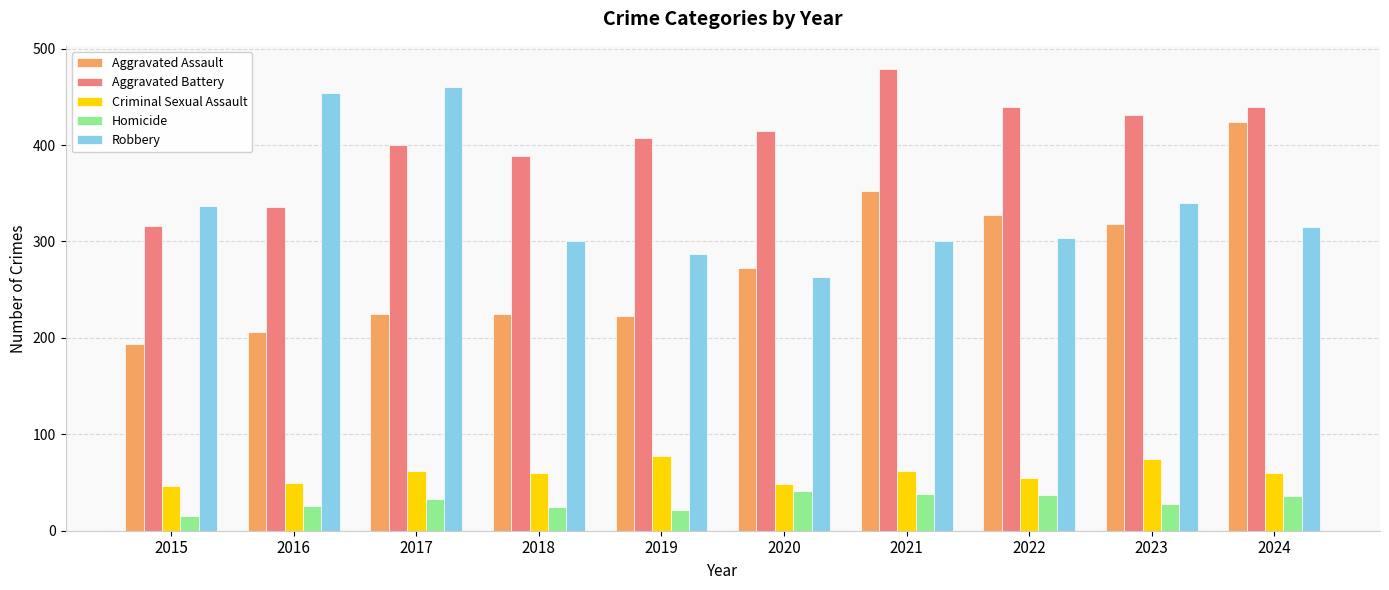

What is the value of the Homicide bar at the 6th from the left?

41